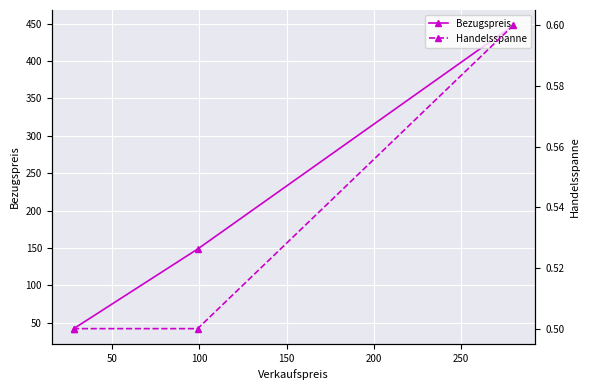

What is the lowest value of the Bezugspreis series?

42.0